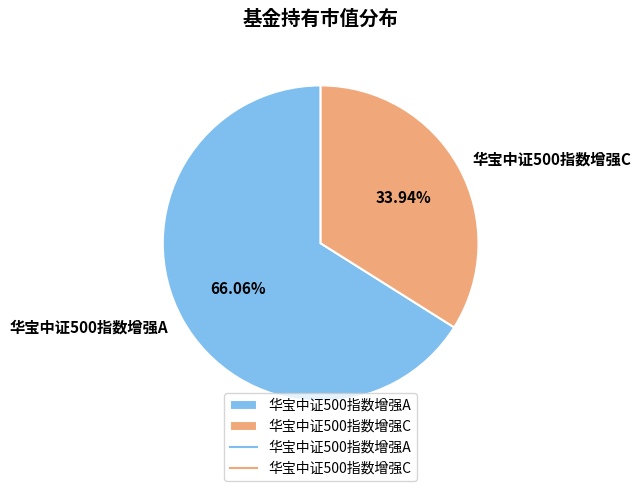

Is there a majority slice in this chart?

Yes